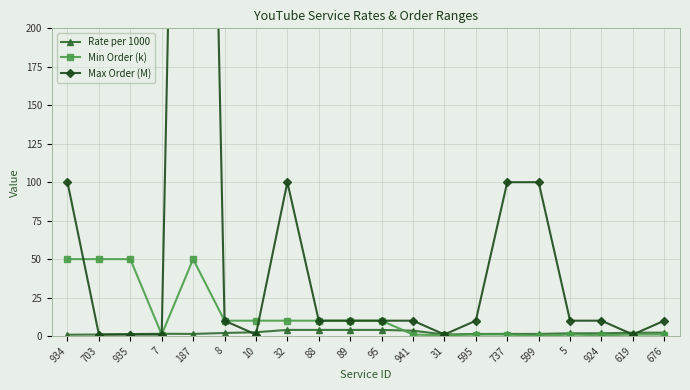

Count the number of data series in this chart.

3